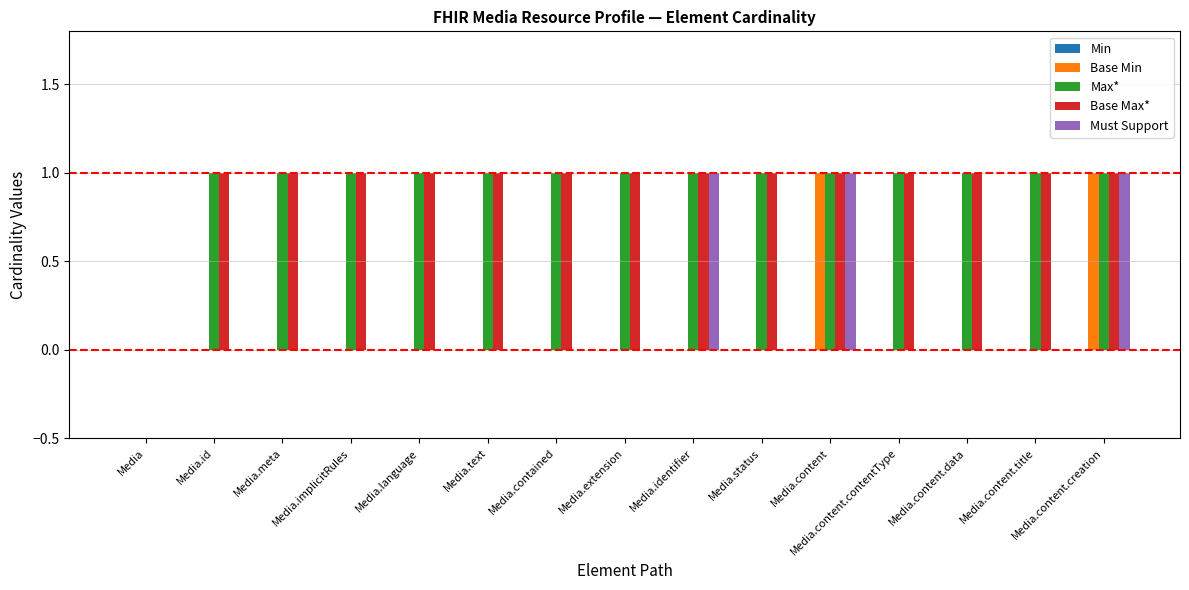

Count the number of data series in this chart.

4